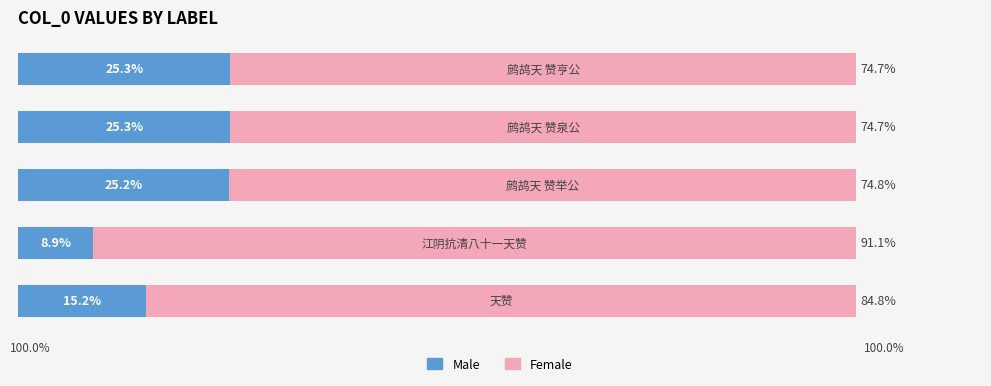

What are all the series names shown in the legend?

Male, Female